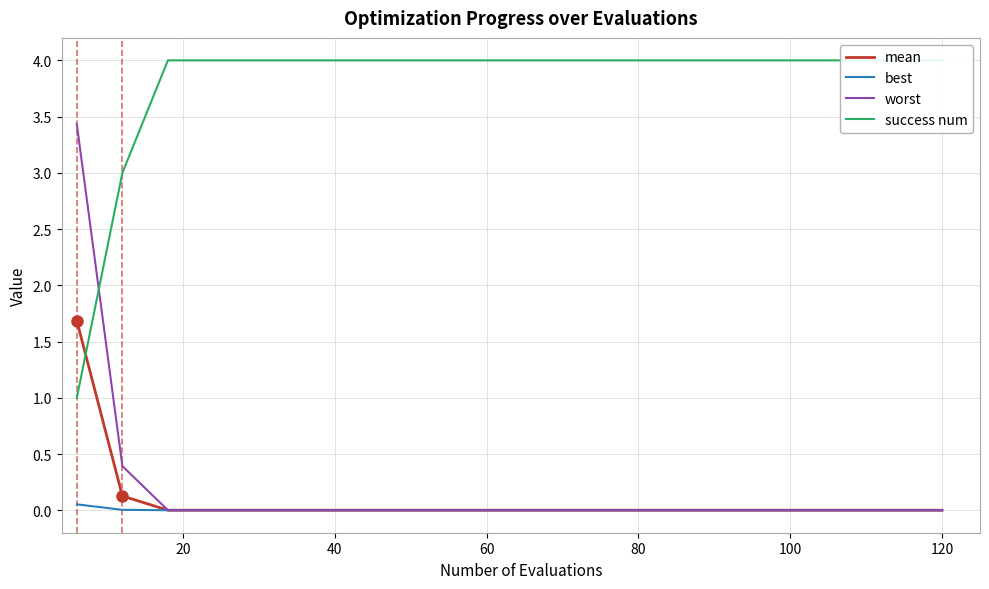

Reading left to right, extract all data points from this chart.

mean: 1.7	0.1	0.0	0.0	0.0	0.0	0.0	0.0	0.0	0.0	0.0	0.0	0.0	0.0	0.0	0.0	0.0	0.0	0.0	0.0
best: 0.1	0.0	0.0	0.0	0.0	0.0	0.0	0.0	0.0	0.0	0.0	0.0	0.0	0.0	0.0	0.0	0.0	0.0	0.0	0.0
worst: 3.4	0.4	0.0	0.0	0.0	0.0	0.0	0.0	0.0	0.0	0.0	0.0	0.0	0.0	0.0	0.0	0.0	0.0	0.0	0.0
success num: 1.0	3.0	4.0	4.0	4.0	4.0	4.0	4.0	4.0	4.0	4.0	4.0	4.0	4.0	4.0	4.0	4.0	4.0	4.0	4.0